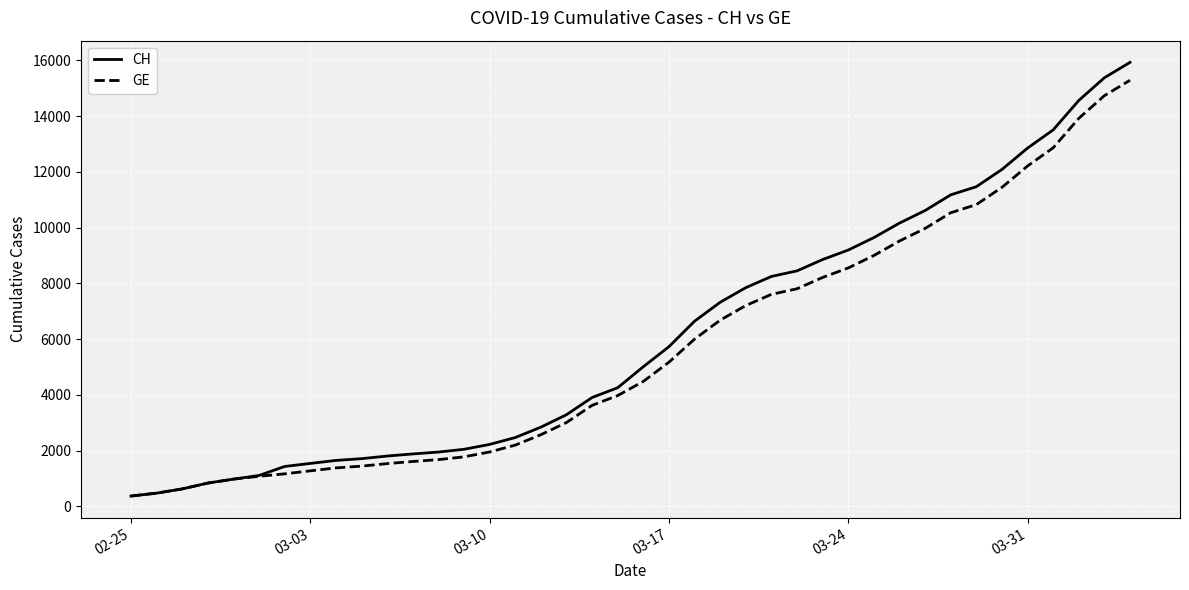

What is the smallest value displayed?

375